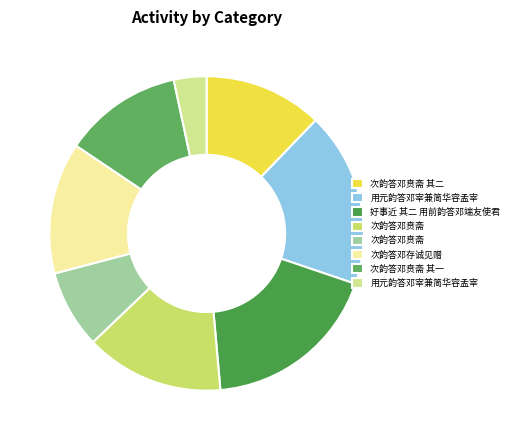

To the nearest percent, what is the average slice percentage?

12%